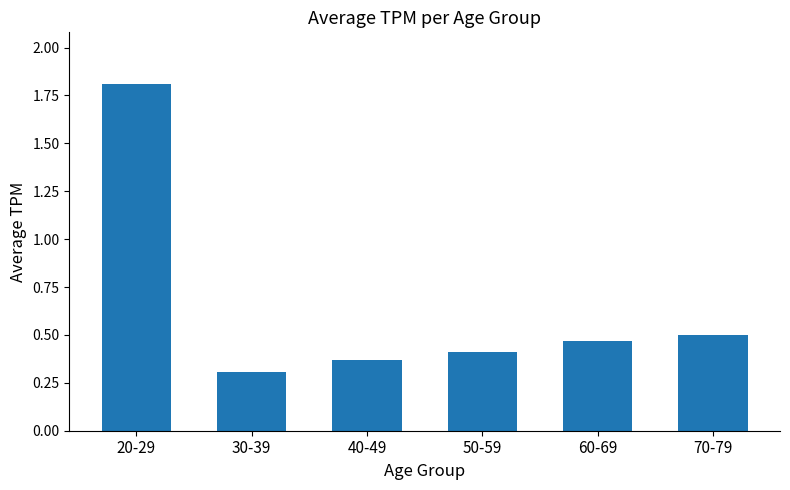

What is the minimum value shown in the chart?

0.3